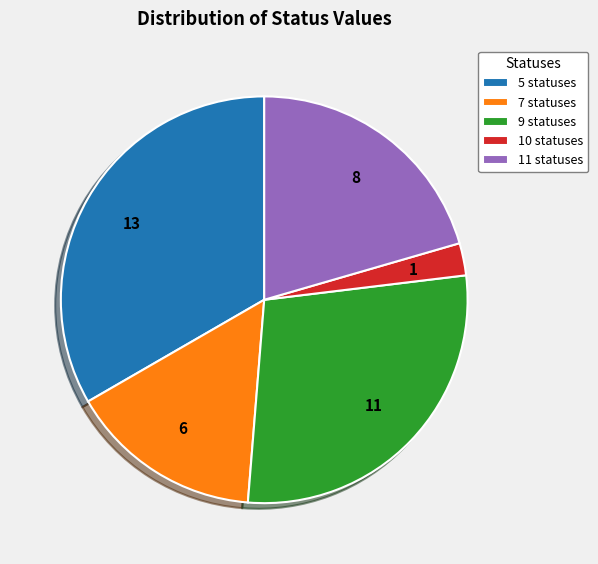

Is the sum of 5 statuses and 9 statuses greater than half?

Yes